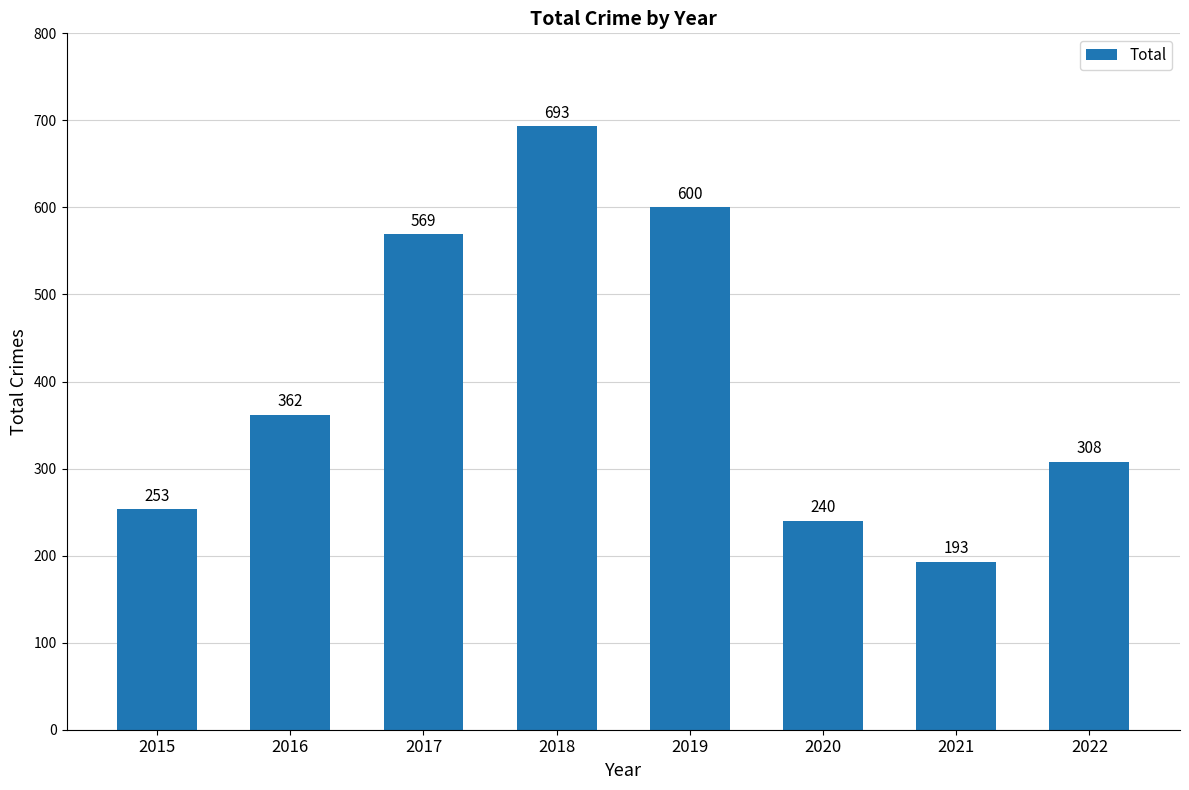

List the labels in order of value, largest first.

2018, 2019, 2017, 2016, 2022, 2015, 2020, 2021